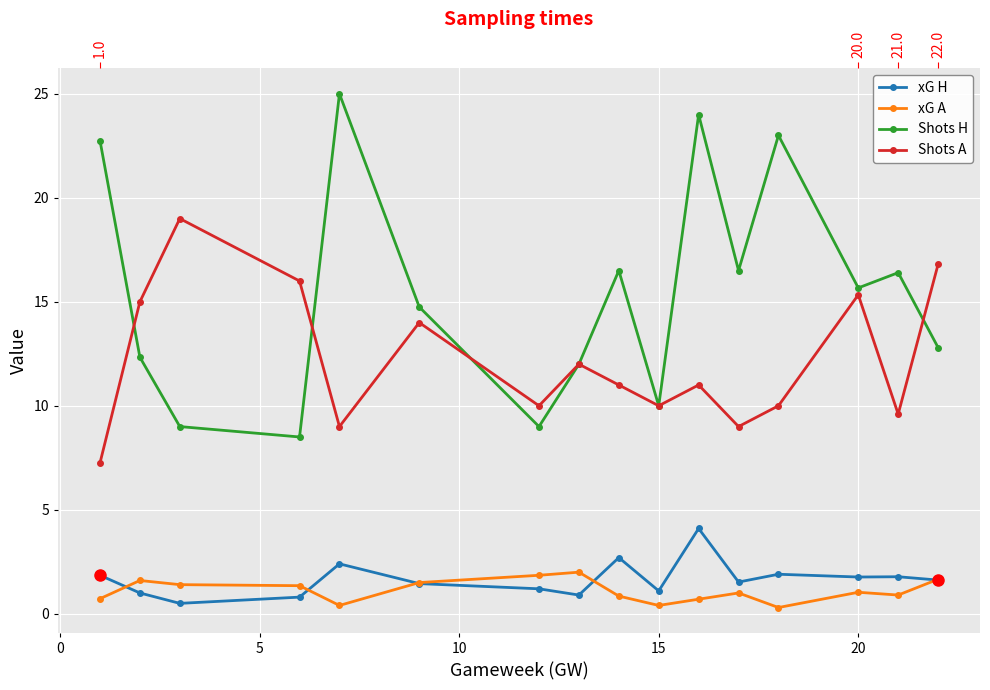

What are all the series names shown in the legend?

xG H, xG A, Shots H, Shots A